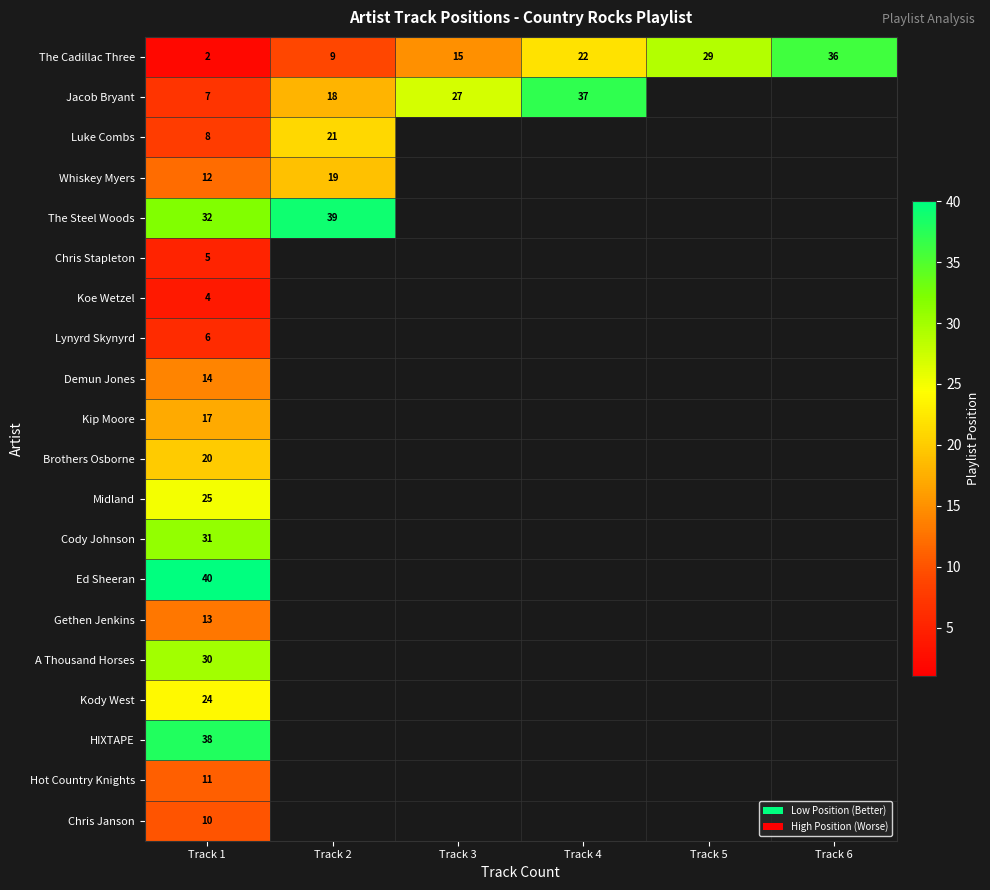

What is the spread (max minus min) of values at Track 1?

38